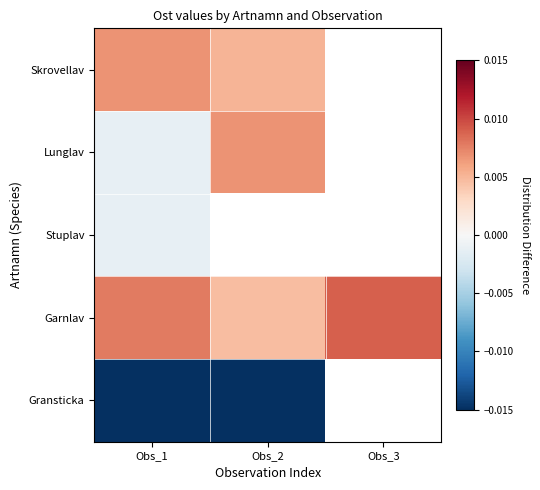

How many series are shown in this chart?

5